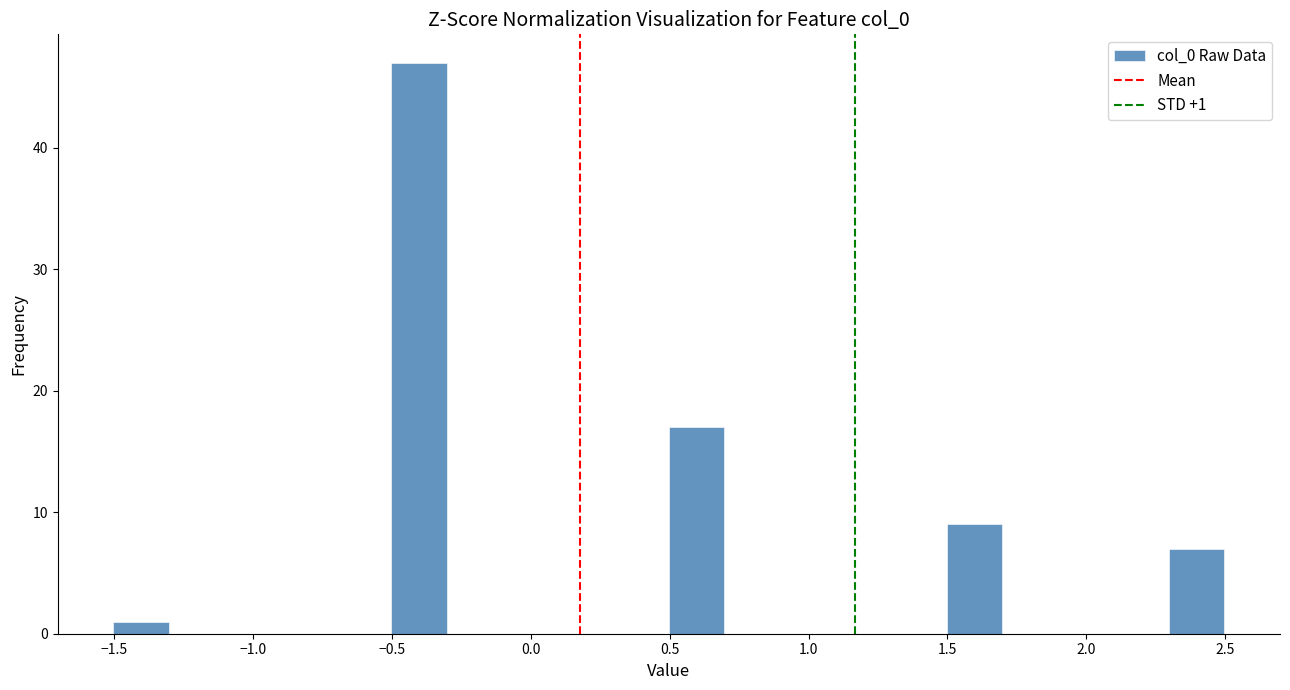

Which range on the x-axis has the tallest bar?

-0.5 to -0.3